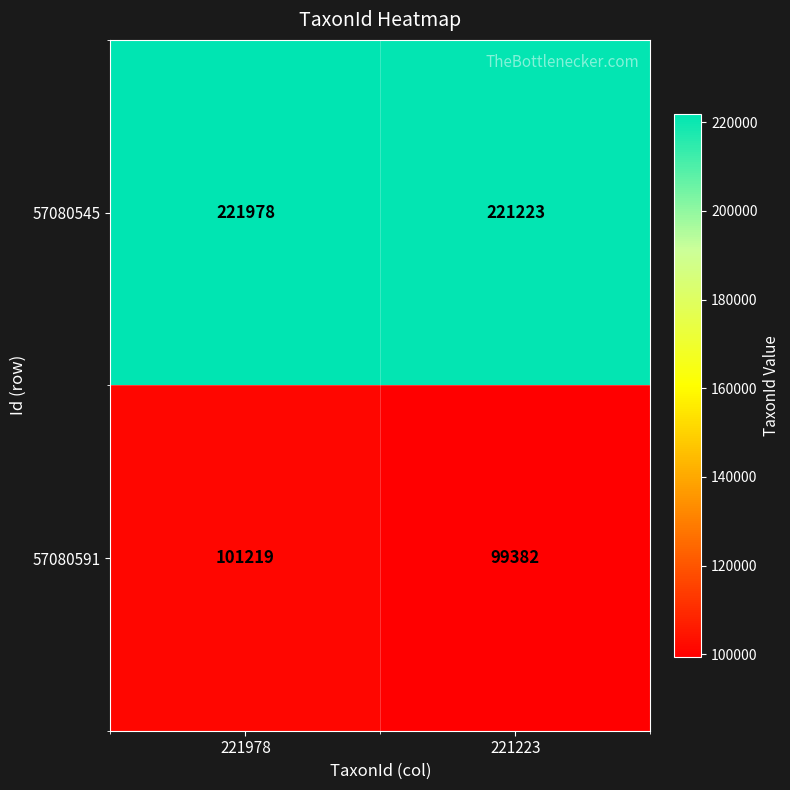

What is the sum of the 57080545 values at 221223 and 221978?

443201